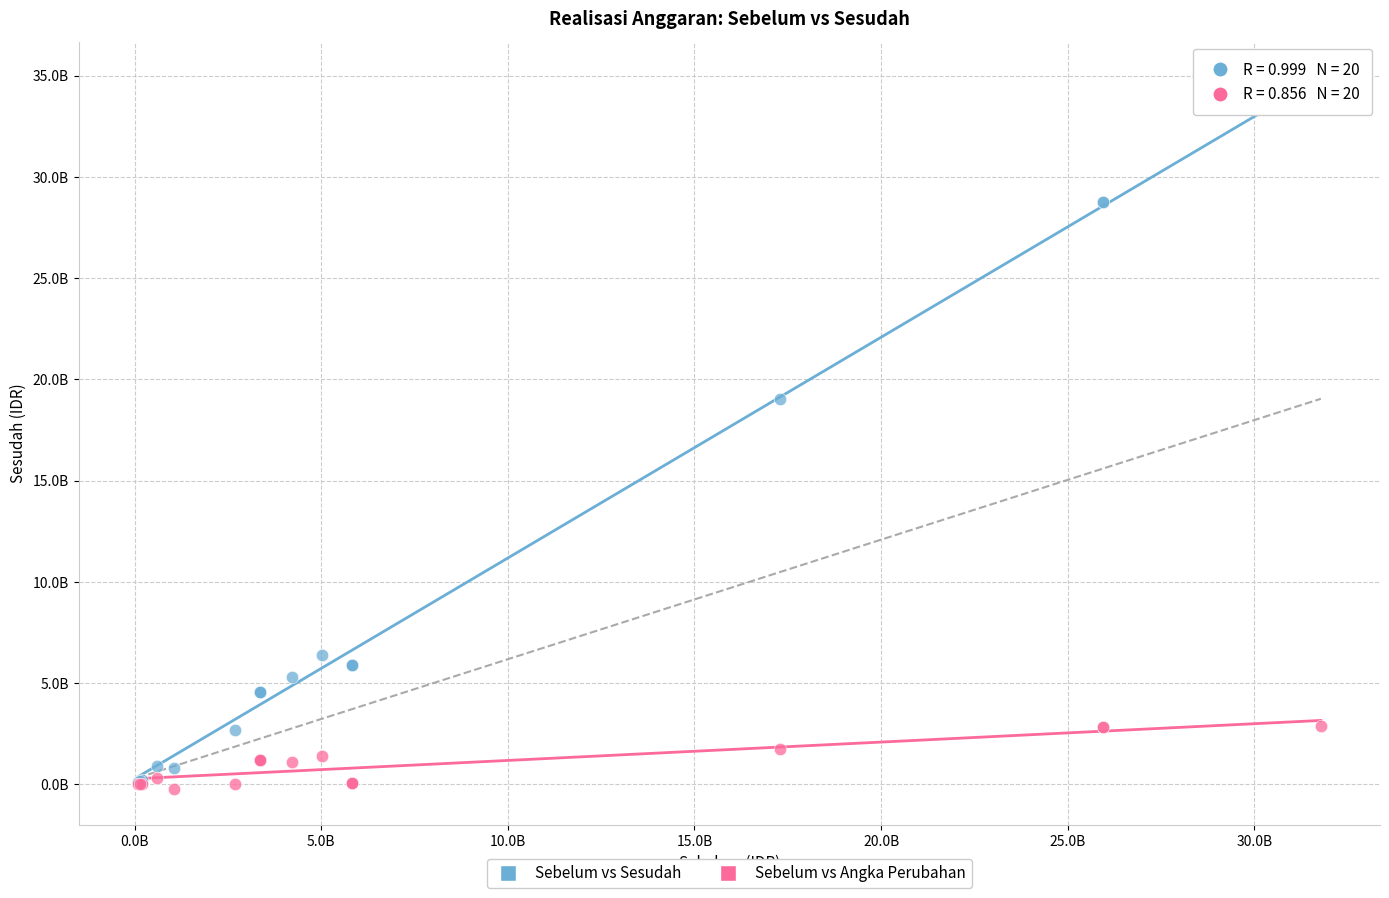

Which series has the widest spread of Y values?

Sebelum vs Sesudah